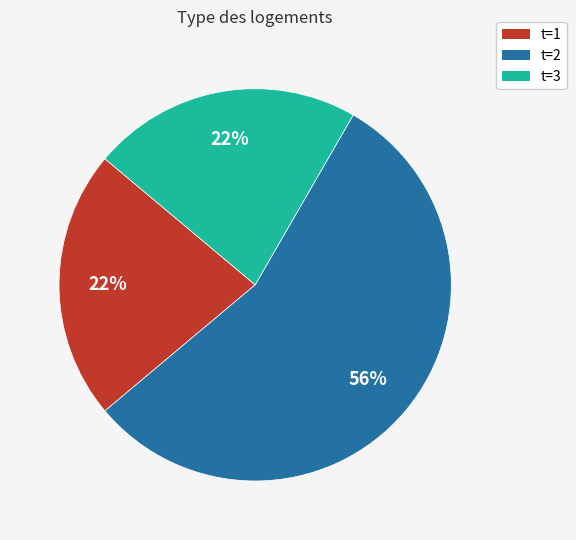

Do t=3 and t=2 together represent more than half of the pie?

Yes